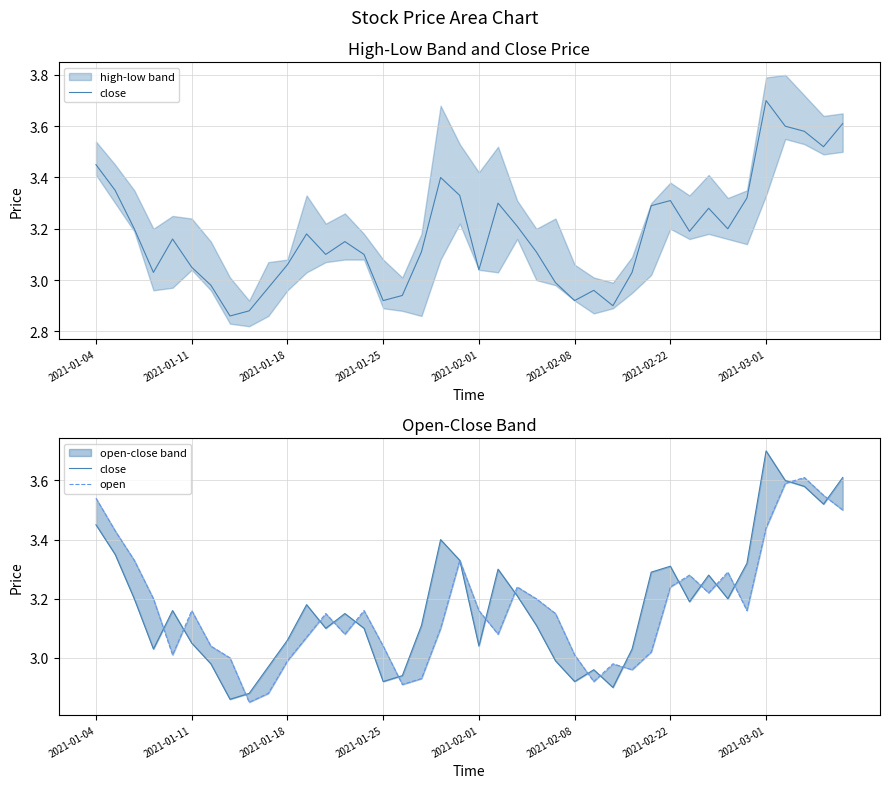

Between 9 and 15, which series saw the biggest shift?

open